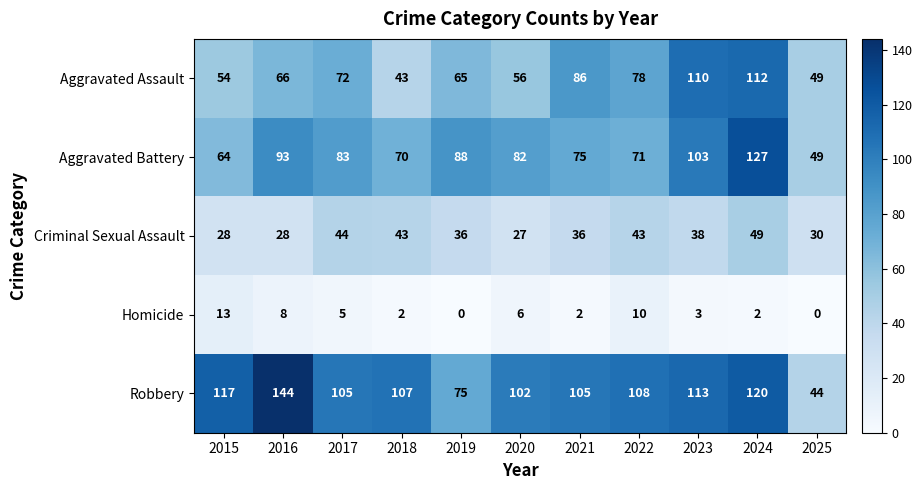

The value of Homicide at 2025 is -8. True or false?

False